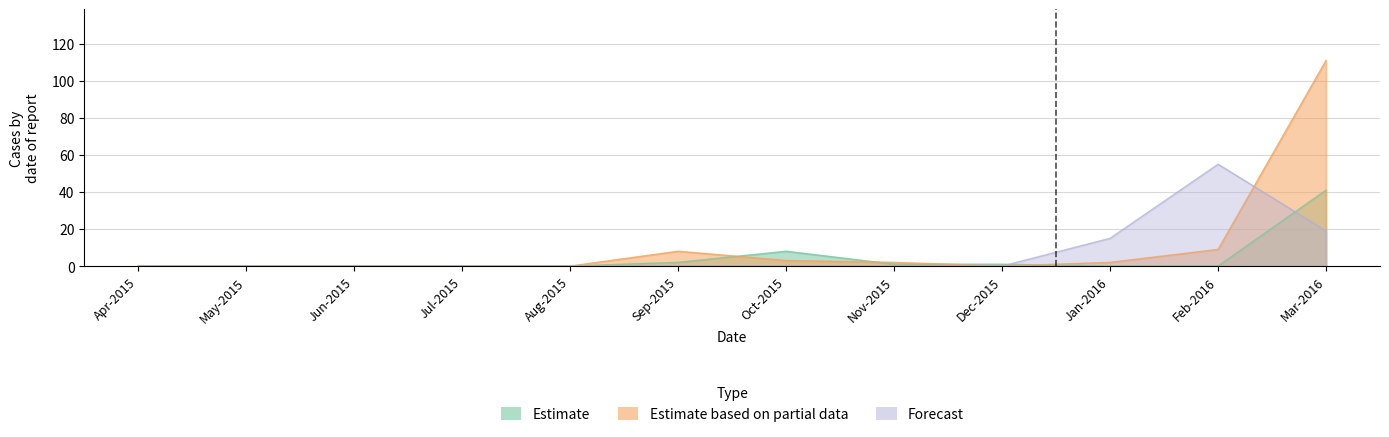

What is the label of the 7th point from the left?

Oct-2015